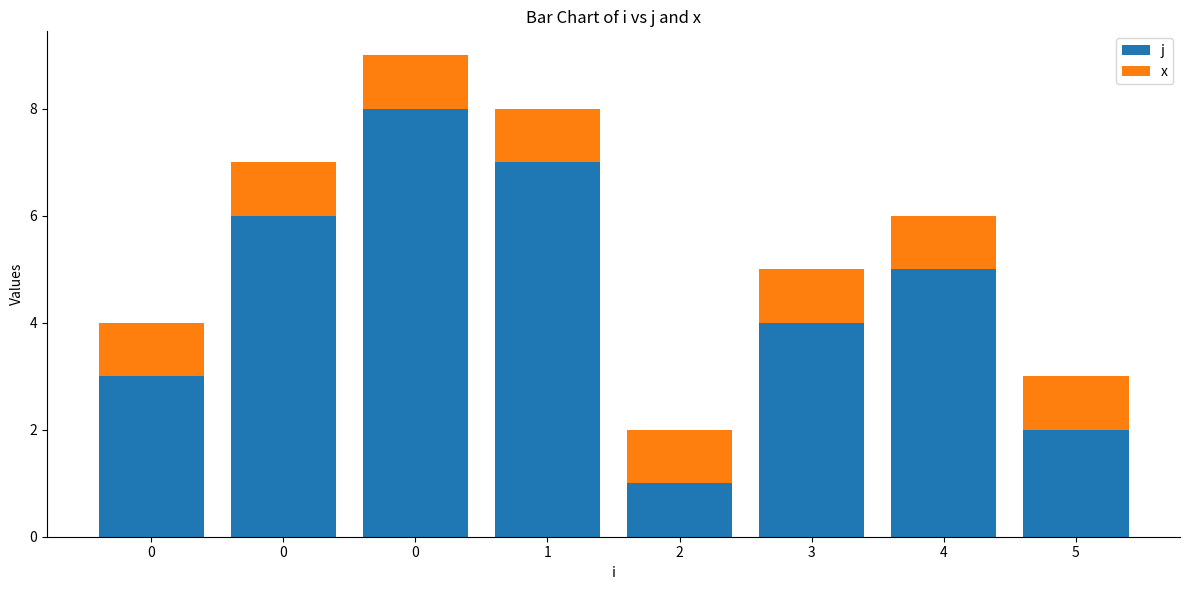

What are all the series names shown in the legend?

j, x